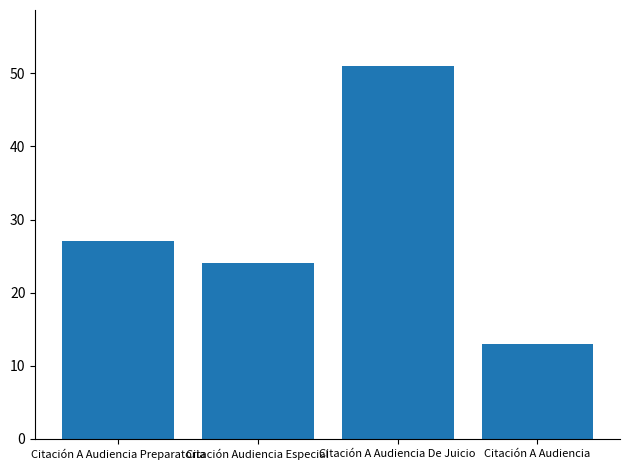

At which category does the chart reach its minimum across all series?

Citación A Audiencia